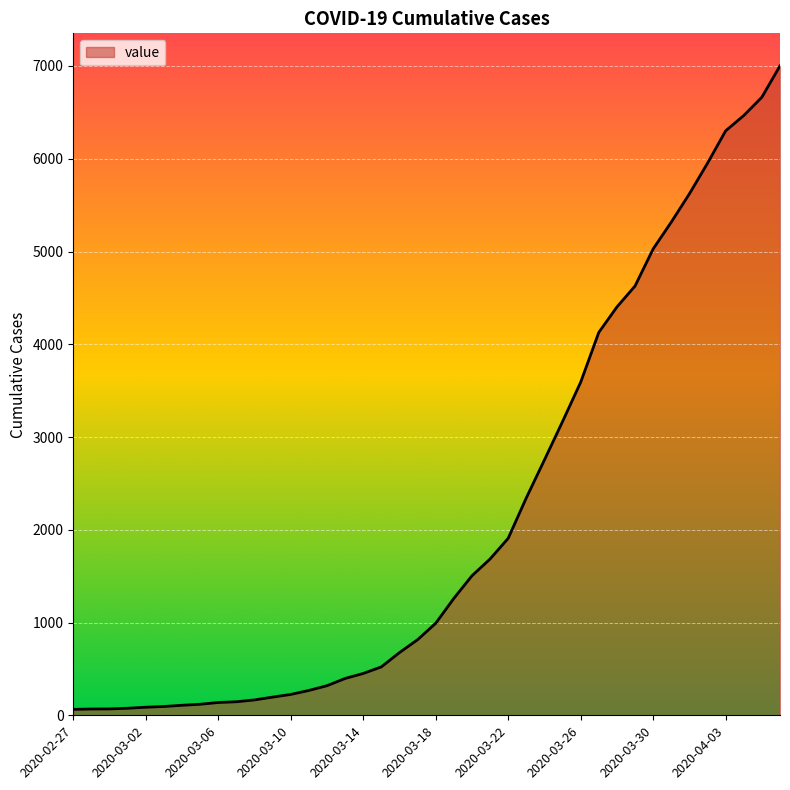

What is the difference between the maximum and minimum values?

6938